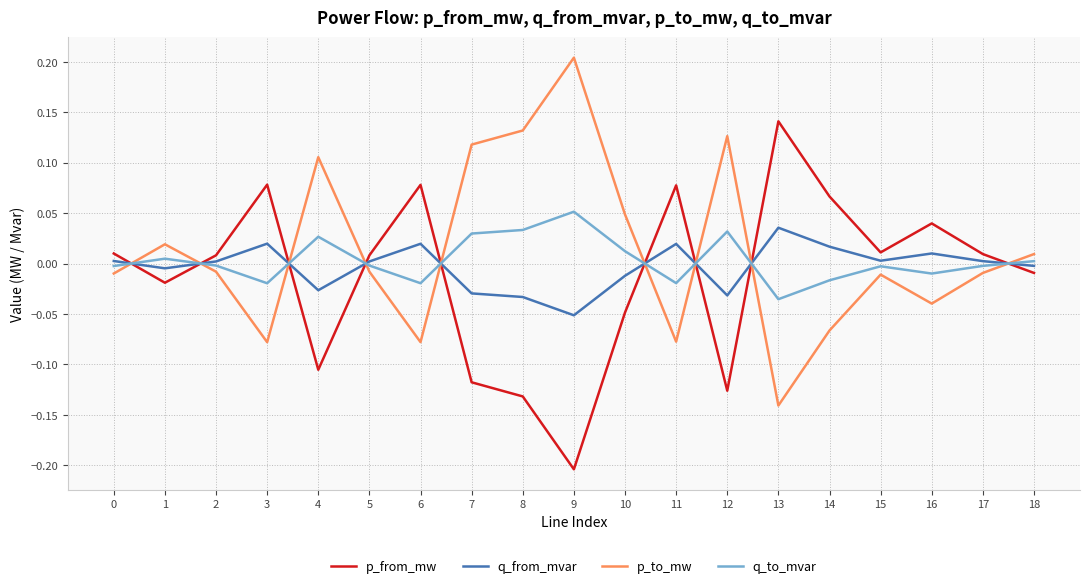

Which series has the largest total across all categories?

p_to_mw